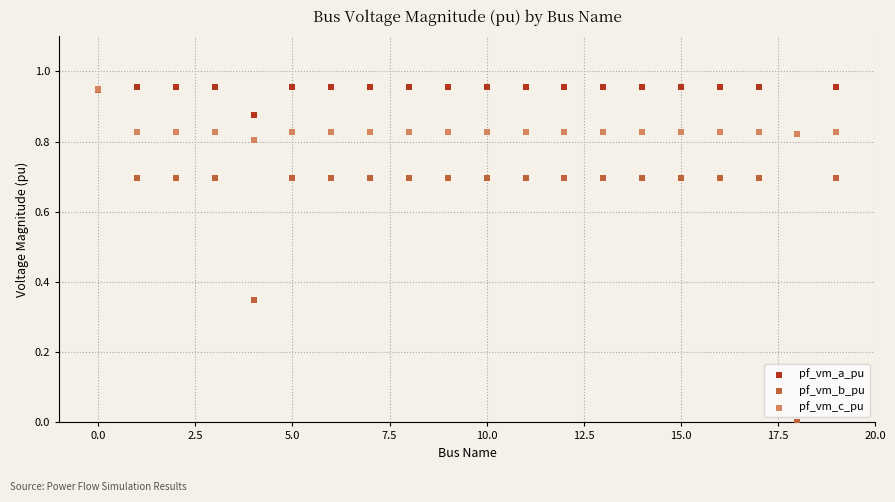

What are all the series names shown in the legend?

pf_vm_a_pu, pf_vm_b_pu, pf_vm_c_pu